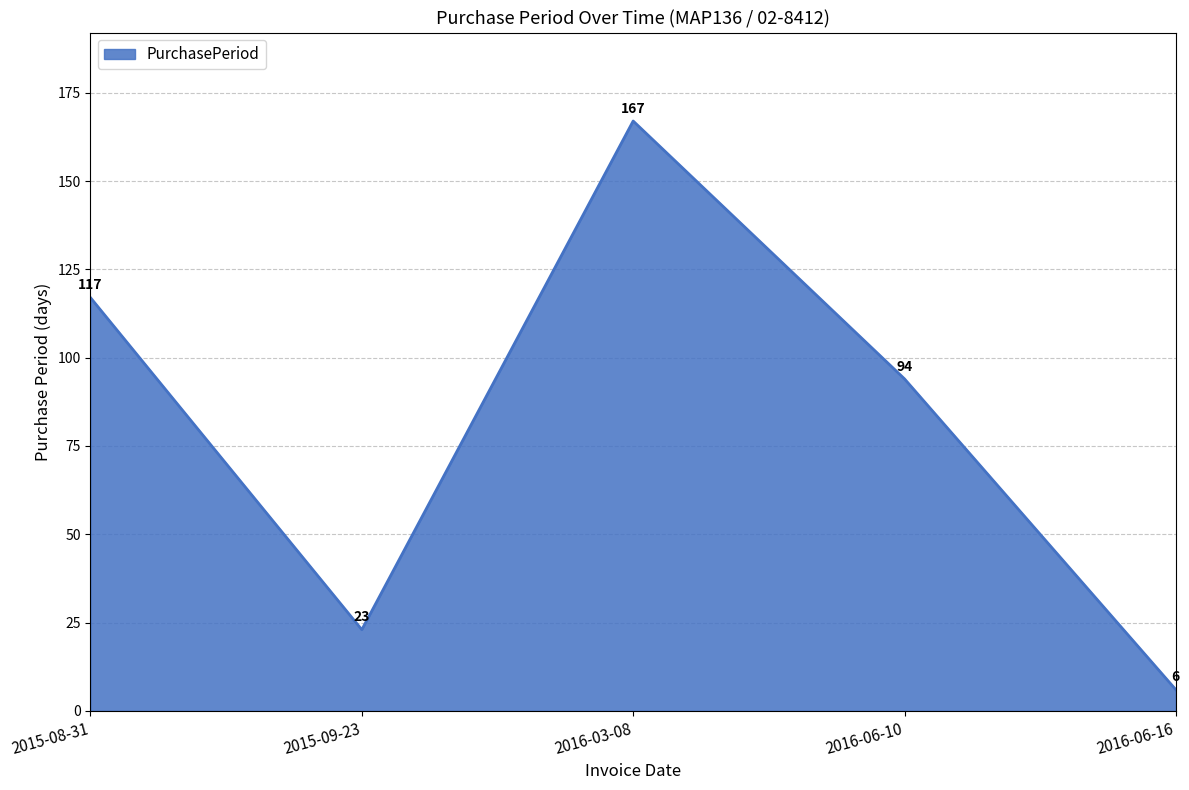

Which category has the lowest value across all series?

2016-06-16